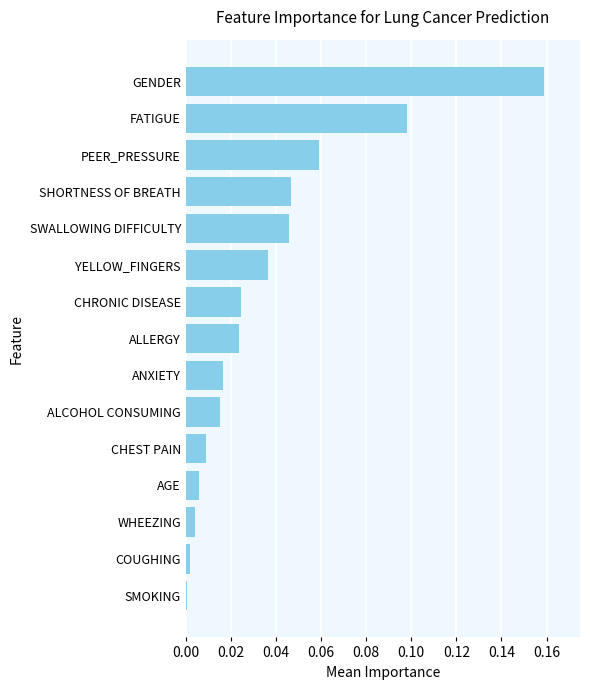

What is the sum of all values?

0.5